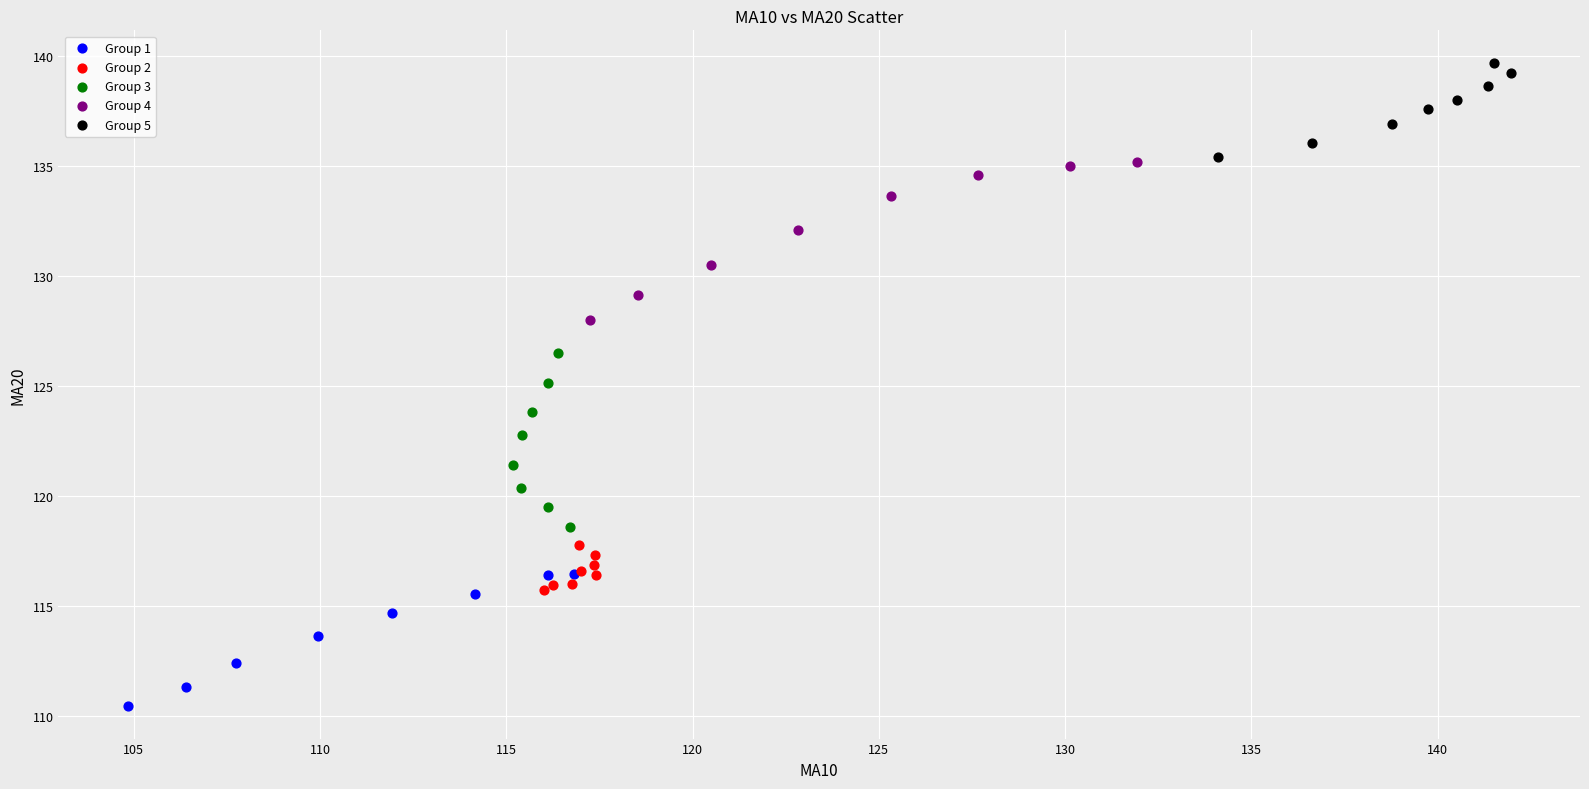

Which series reaches the maximum Y coordinate?

Group 5